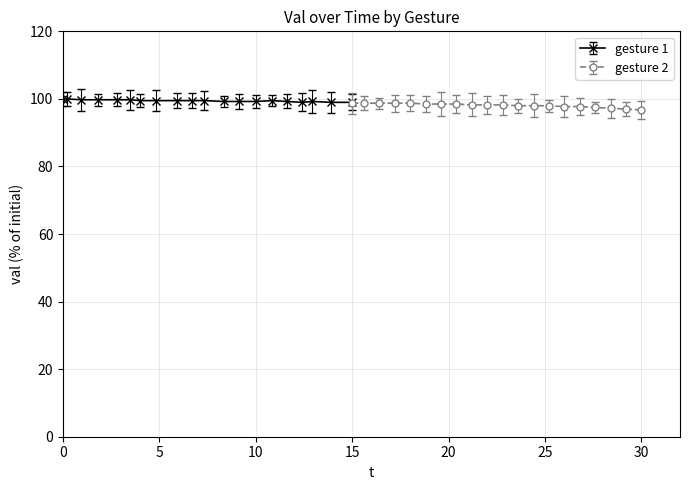

What is the average value of the gesture 2 series?

98.1